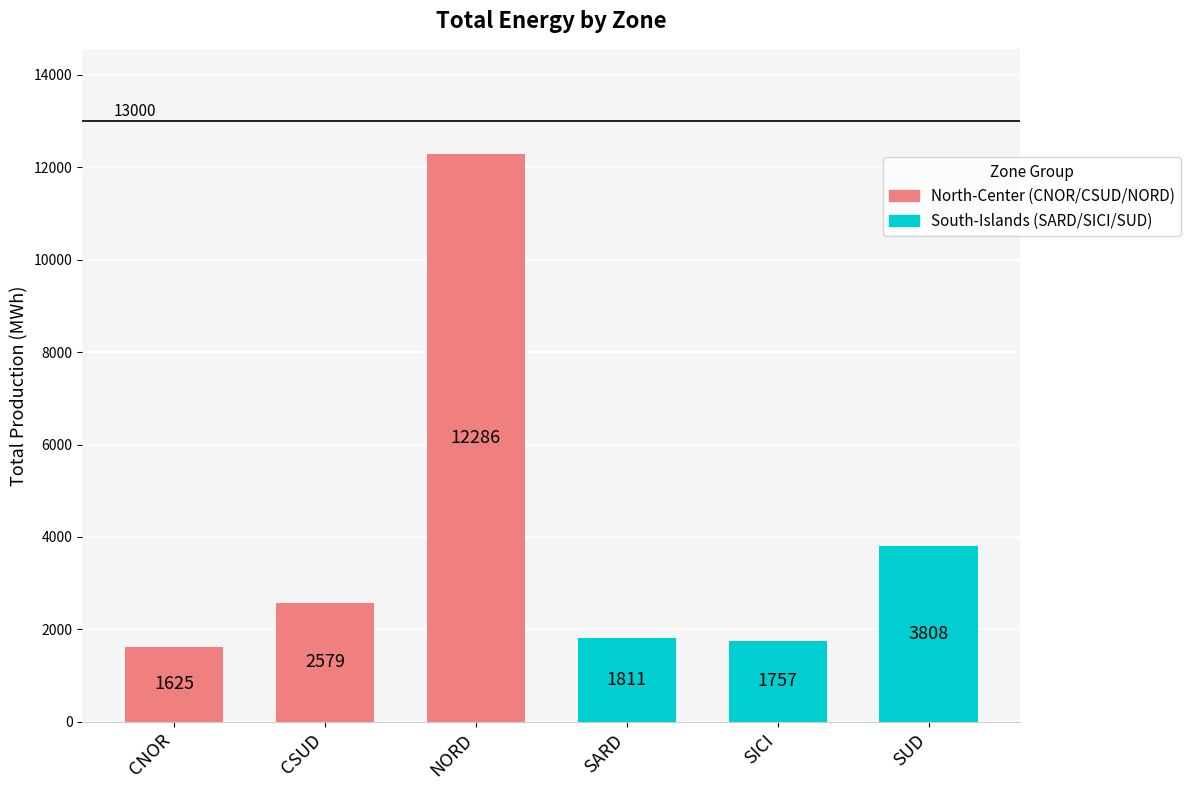

List the labels in order of value, largest first.

NORD, SUD, CSUD, SARD, SICI, CNOR